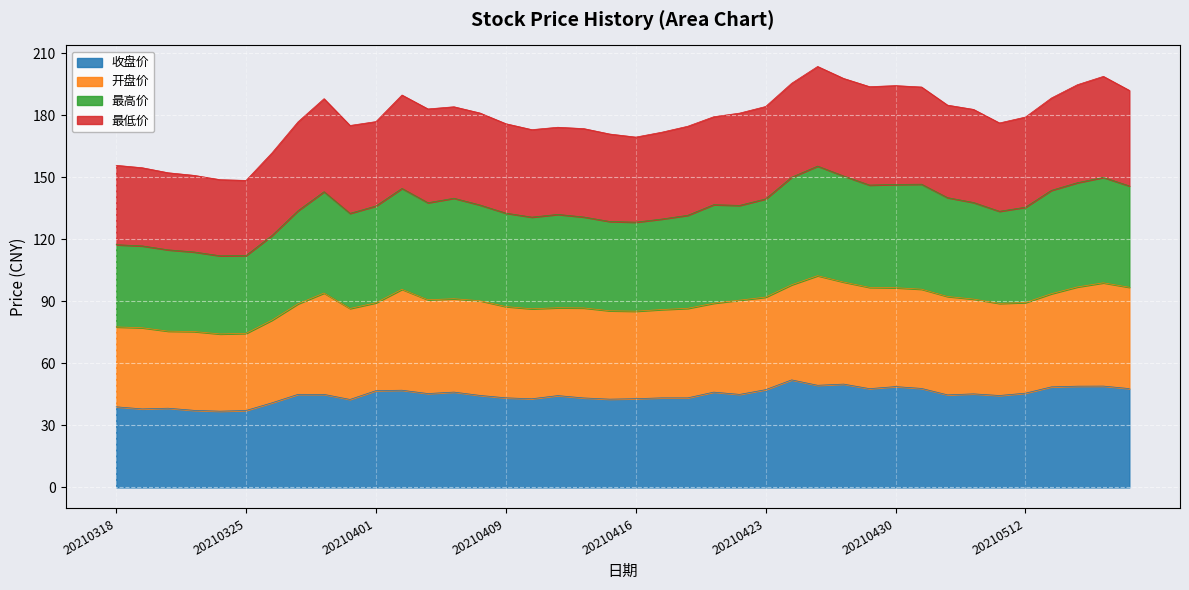

What are all the series names shown in the legend?

收盘价, 开盘价, 最高价, 最低价